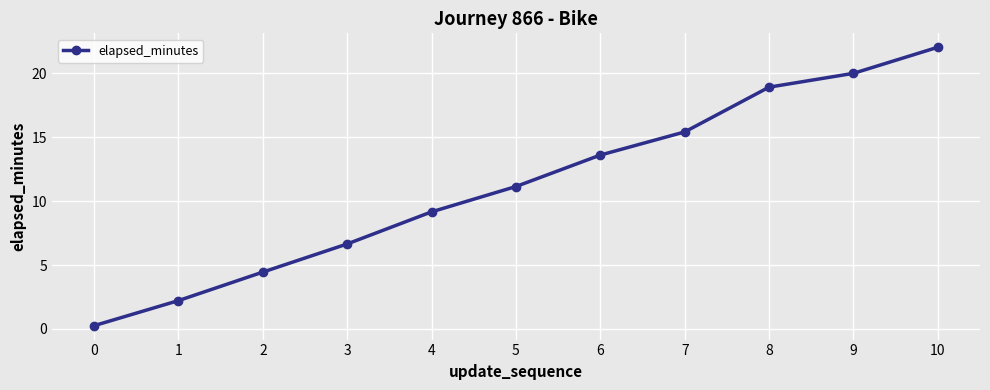

Reading right to left, transcribe all the data shown in this chart.

22.0	20.0	18.9	15.4	13.6	11.1	9.2	6.7	4.5	2.2	0.3